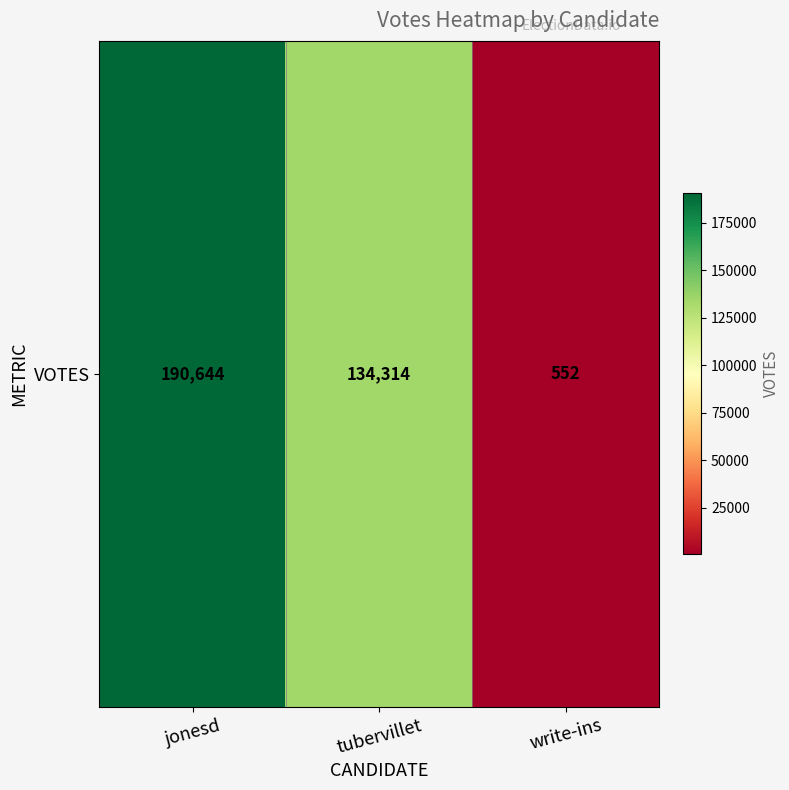

How many values are between 552 and 190644?

3